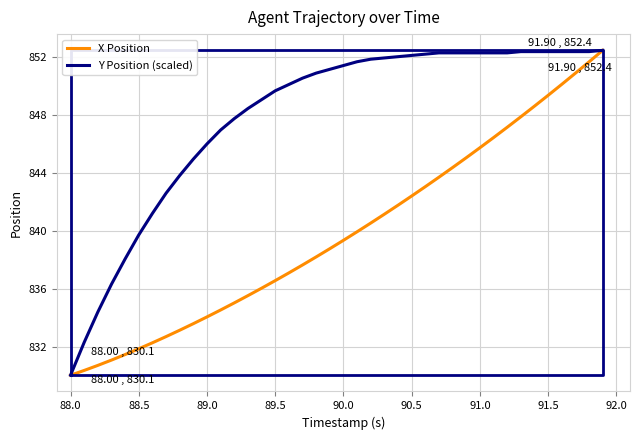

Rank the series at 90.5 from highest to lowest value.

Y Position (scaled), X Position